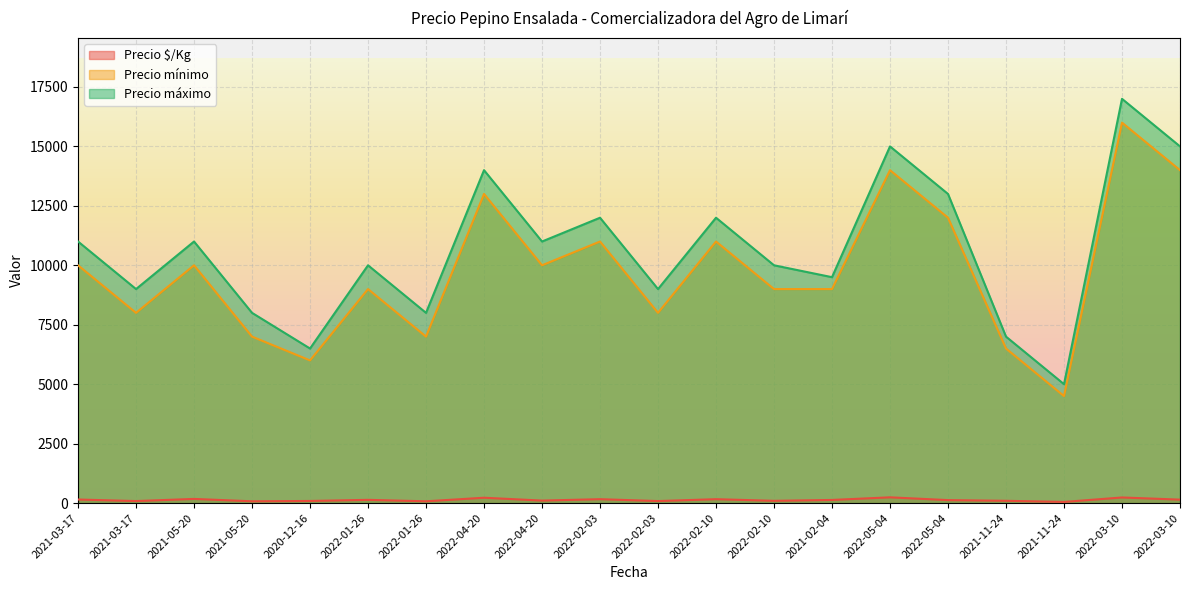

True or false: Precio máximo and Precio mínimo cross at least once.

False